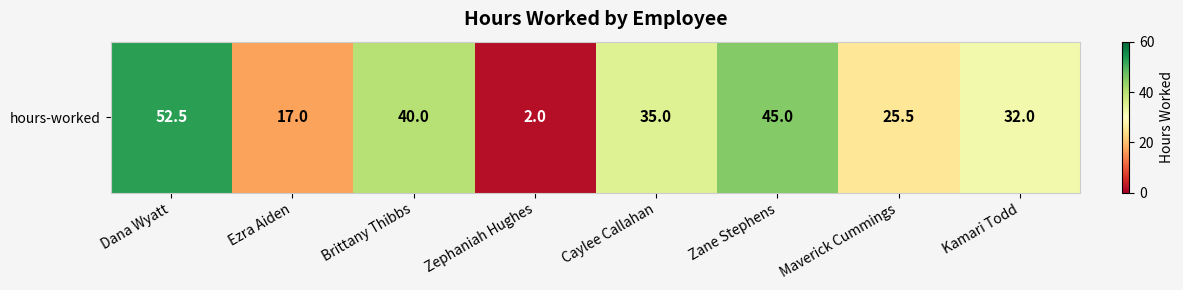

The chart shows a value of 25.5 at Maverick Cummings. True or false?

True